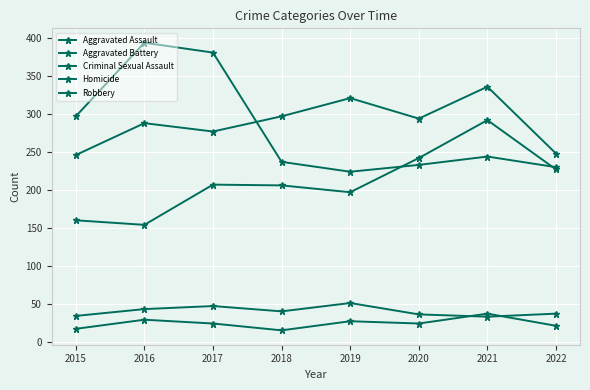

What is the approximate value of Homicide at 2020, to the nearest 10?

20